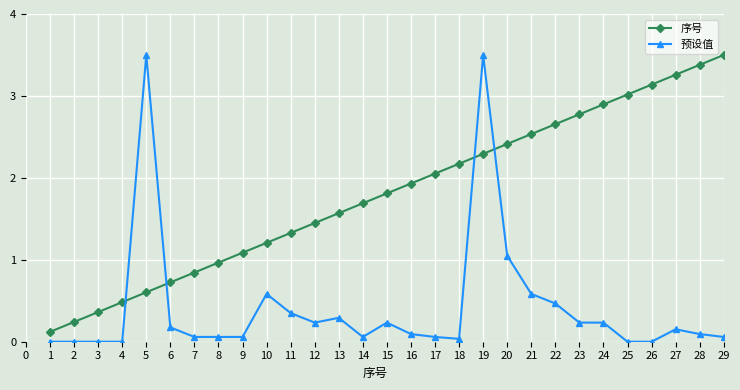

True or false: 序号 has a value of 0.9 at 21.

False